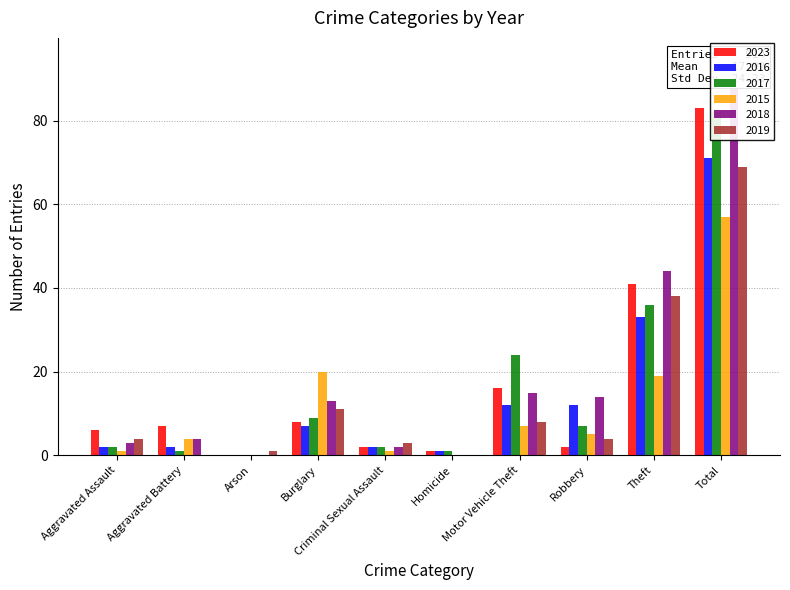

Is it true that 2015 equals 0 at Arson?

True